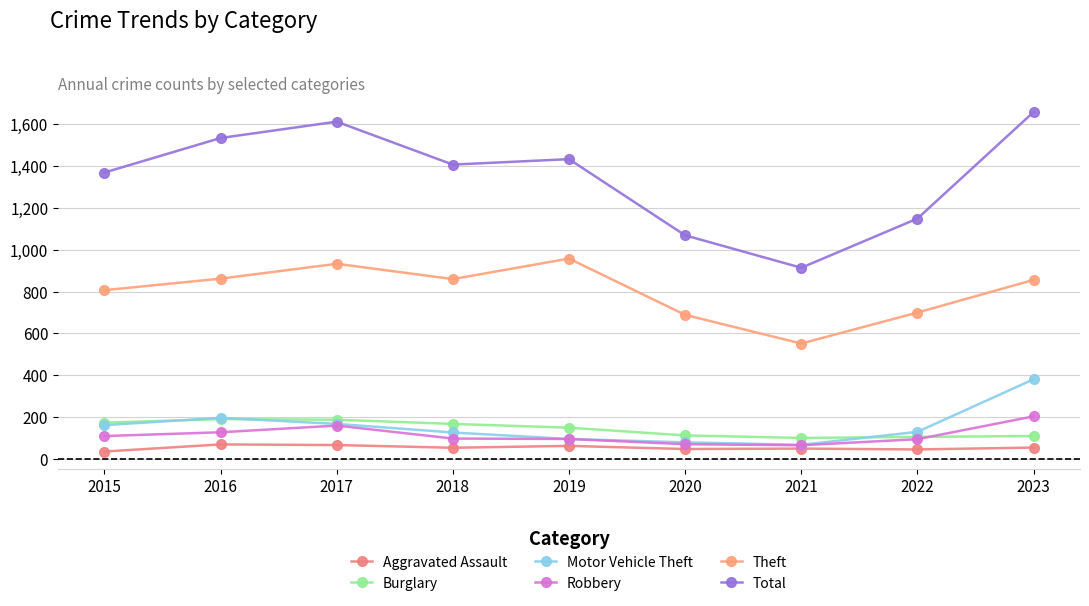

Reading left to right, what are all the values shown in this chart?

Aggravated Assault: 2015=36	2016=70	2017=67	2018=54	2019=63	2020=48	2021=50	2022=46	2023=55
Burglary: 2015=174	2016=191	2017=188	2018=168	2019=150	2020=113	2021=101	2022=106	2023=110
Motor Vehicle Theft: 2015=162	2016=197	2017=168	2018=127	2019=96	2020=80	2021=68	2022=130	2023=381
Robbery: 2015=110	2016=128	2017=160	2018=98	2019=96	2020=71	2021=66	2022=95	2023=204
Theft: 2015=807	2016=862	2017=933	2018=860	2019=958	2020=689	2021=552	2022=700	2023=856
Total: 2015=1369	2016=1534	2017=1612	2018=1407	2019=1433	2020=1069	2021=914	2022=1149	2023=1658